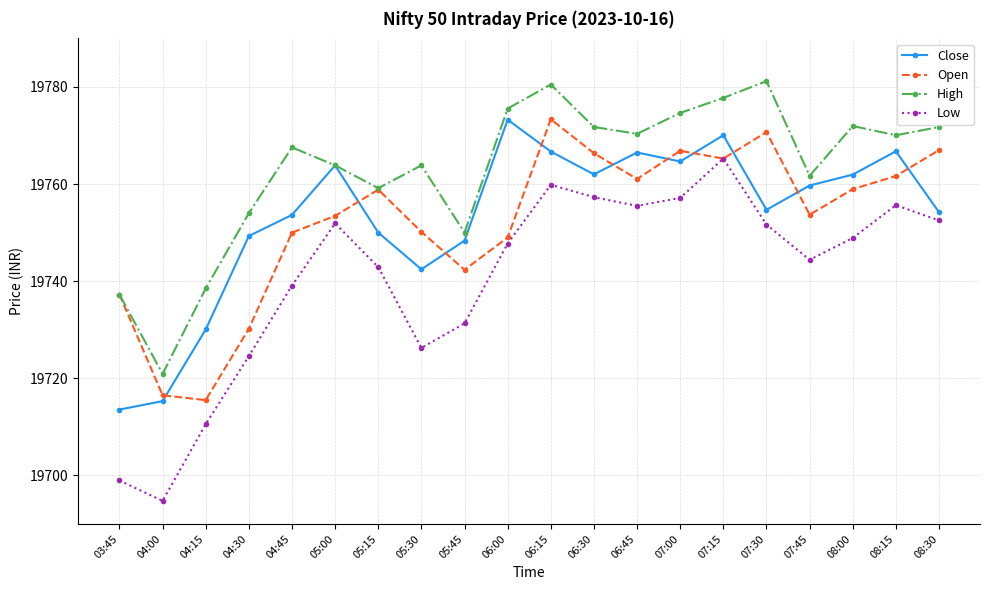

Rank the series at 05:30 from highest to lowest value.

High, Open, Close, Low